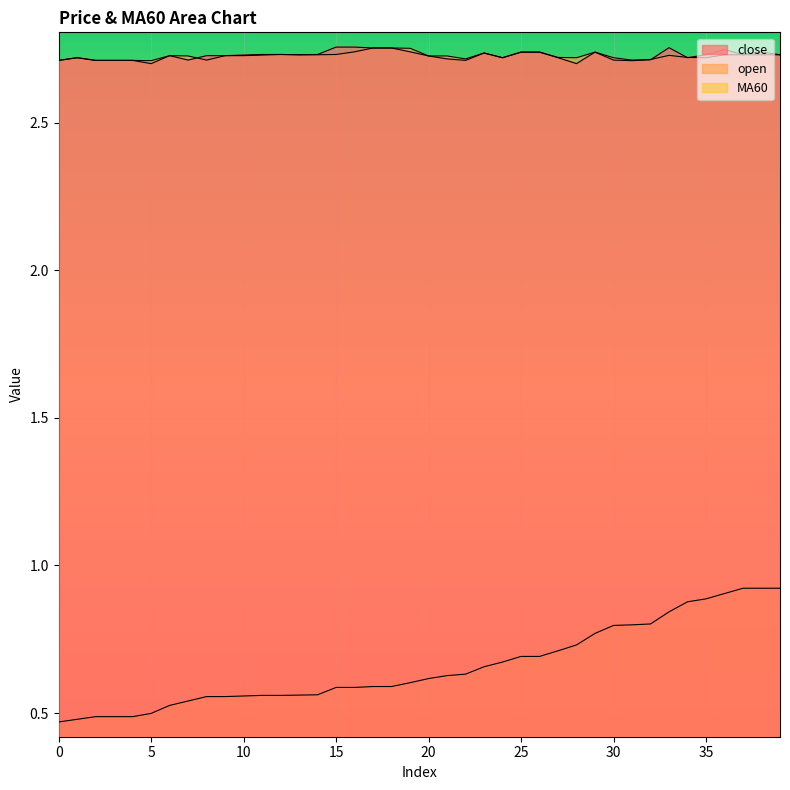

How many lines are shown in the chart?

3